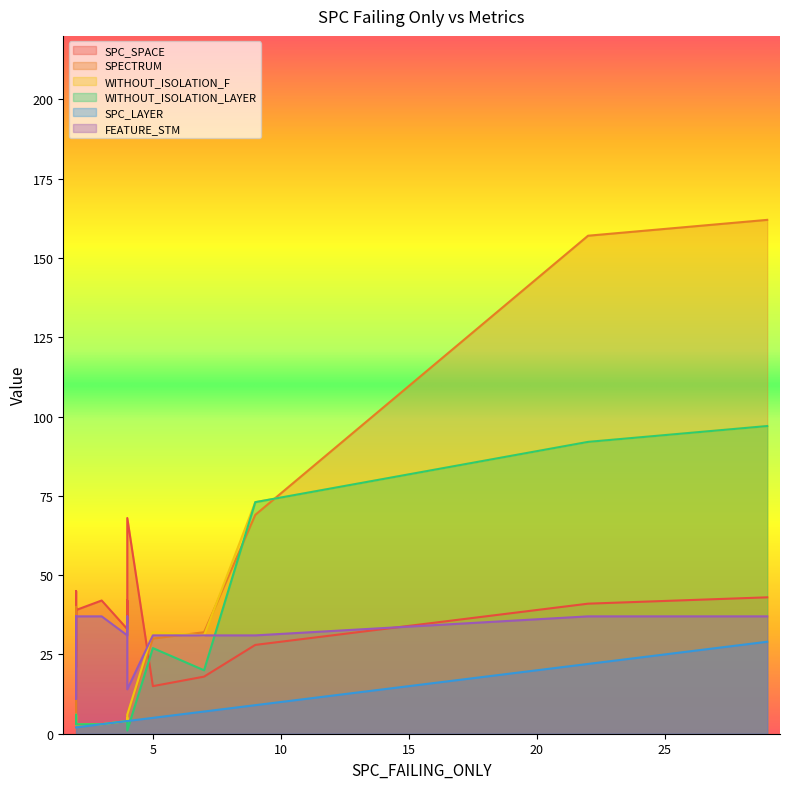

What is the difference between the maximum and minimum values in the SPC_LAYER series?

27